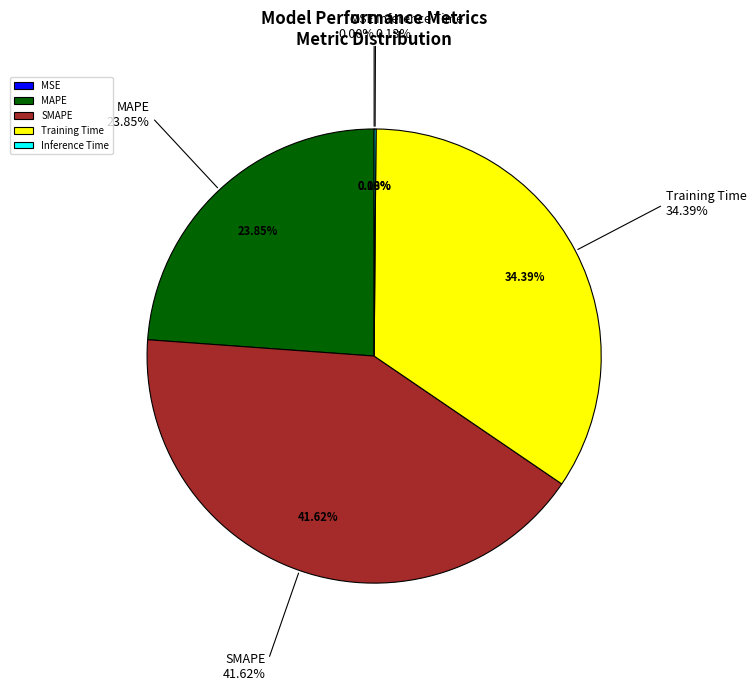

Which category has the smallest portion of the pie?

MSE